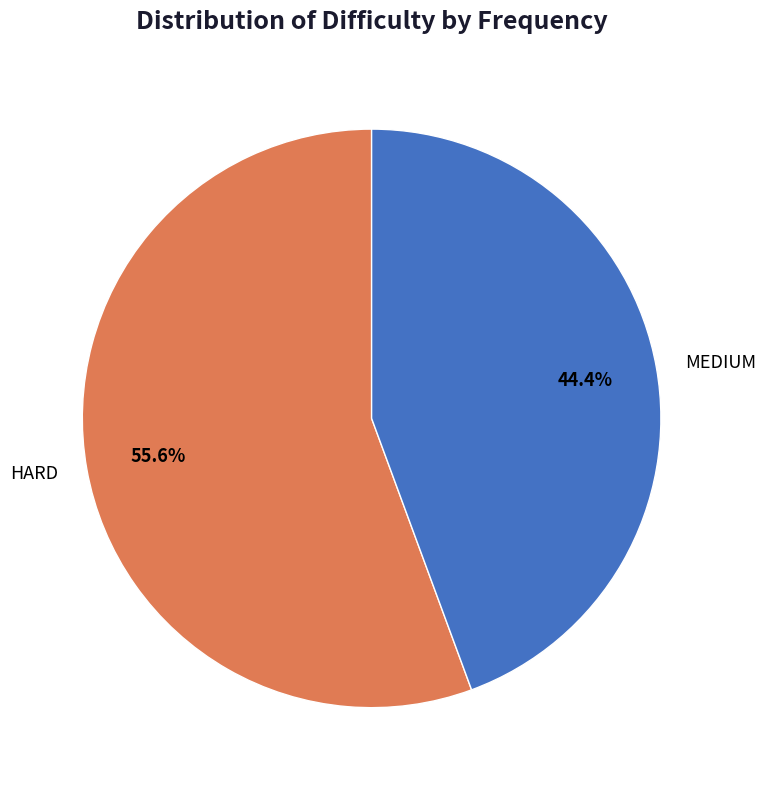

Rank the categories by value from lowest to highest.

MEDIUM, HARD